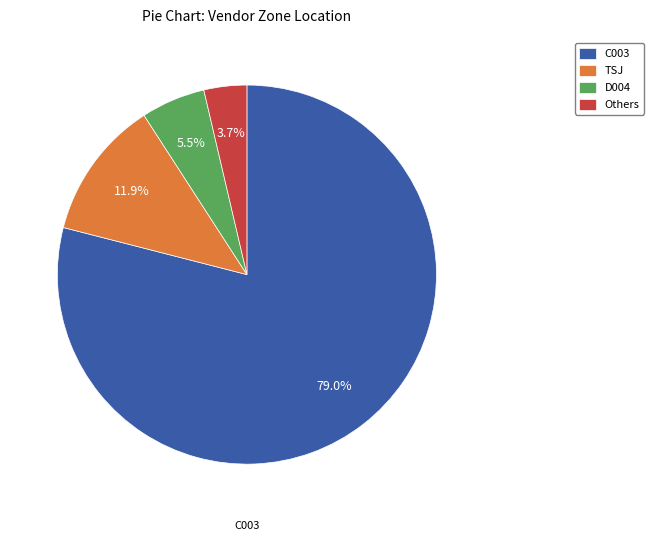

Do C003 and TSJ together represent more than half of the pie?

Yes